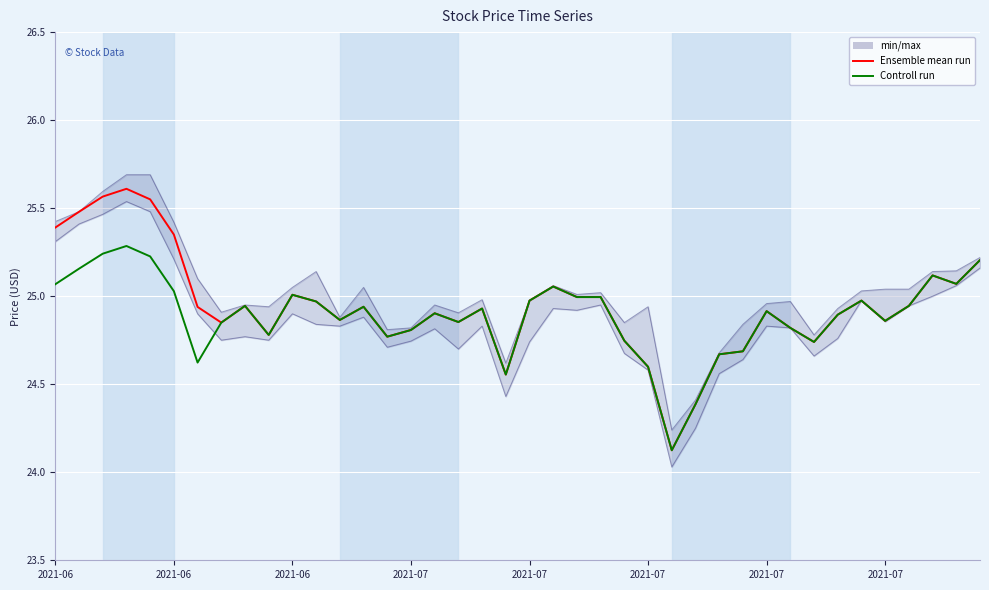

What is the total value across all series at 14?

49.5